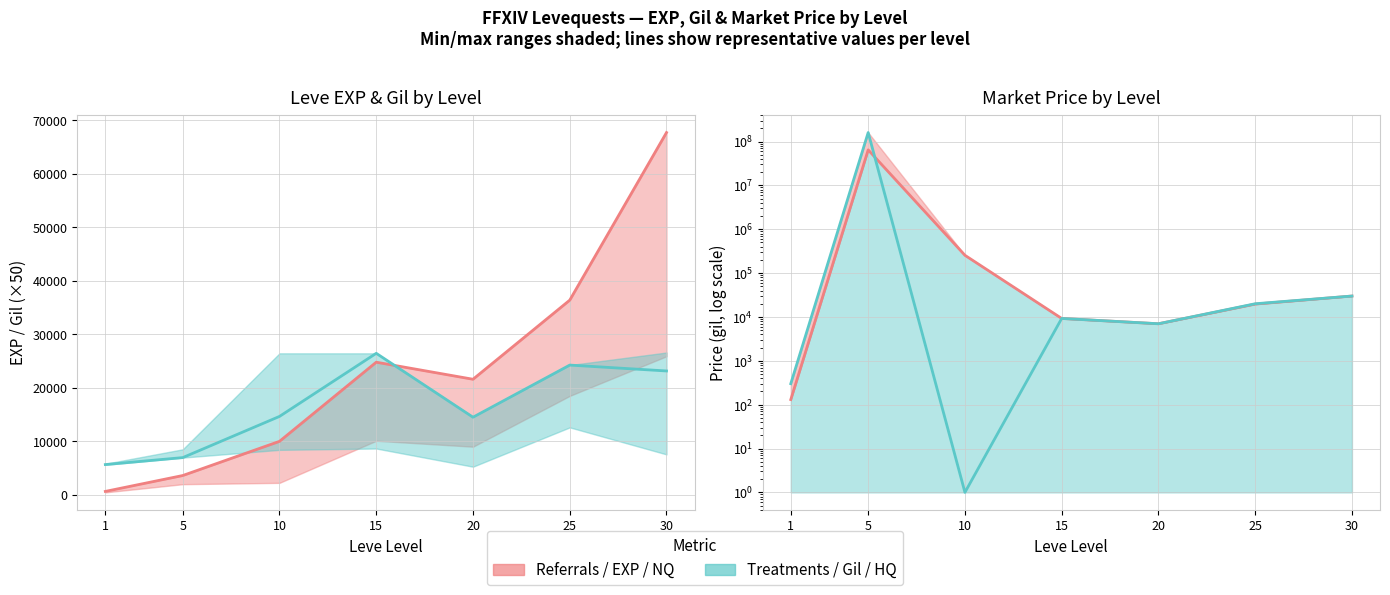

Which category has the lowest value in the Leve Gil (×50) series?

1